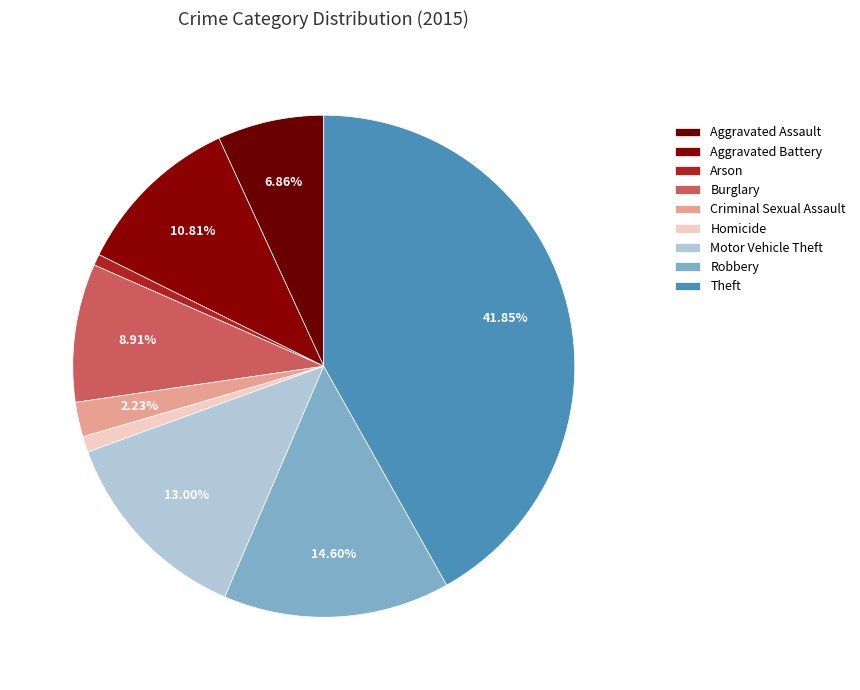

The Aggravated Battery slice represents 11% of the pie. True or false?

True